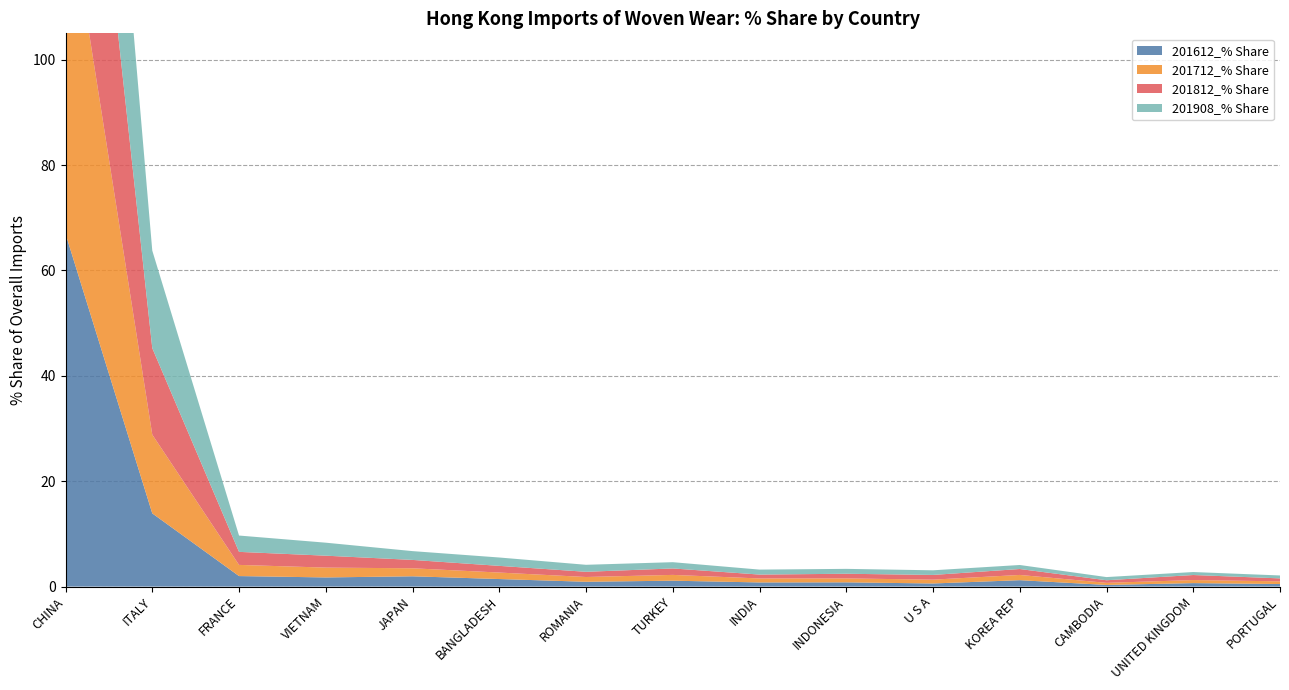

Reading left to right, list all the values displayed in this chart.

201612_% Share: CHINA=67.0	ITALY=13.9	FRANCE=2.0	VIETNAM=1.7	JAPAN=2.0	BANGLADESH=1.4	ROMANIA=0.9	TURKEY=1.1	INDIA=0.8	INDONESIA=0.8	U S A=0.6	KOREA REP=1.2	CAMBODIA=0.3	UNITED KINGDOM=0.7	PORTUGAL=0.5
201712_% Share: CHINA=66.5	ITALY=14.9	FRANCE=2.1	VIETNAM=1.9	JAPAN=1.5	BANGLADESH=1.2	ROMANIA=0.9	TURKEY=1.1	INDIA=0.8	INDONESIA=0.7	U S A=0.7	KOREA REP=1.0	CAMBODIA=0.4	UNITED KINGDOM=0.6	PORTUGAL=0.5
201812_% Share: CHINA=63.1	ITALY=16.4	FRANCE=2.5	VIETNAM=2.3	JAPAN=1.6	BANGLADESH=1.3	ROMANIA=1.0	TURKEY=1.2	INDIA=0.7	INDONESIA=0.9	U S A=0.9	KOREA REP=1.1	CAMBODIA=0.5	UNITED KINGDOM=1.0	PORTUGAL=0.6
201908_% Share: CHINA=59.4	ITALY=18.5	FRANCE=3.1	VIETNAM=2.5	JAPAN=1.7	BANGLADESH=1.6	ROMANIA=1.3	TURKEY=1.2	INDIA=0.9	INDONESIA=0.9	U S A=0.9	KOREA REP=0.8	CAMBODIA=0.6	UNITED KINGDOM=0.6	PORTUGAL=0.6